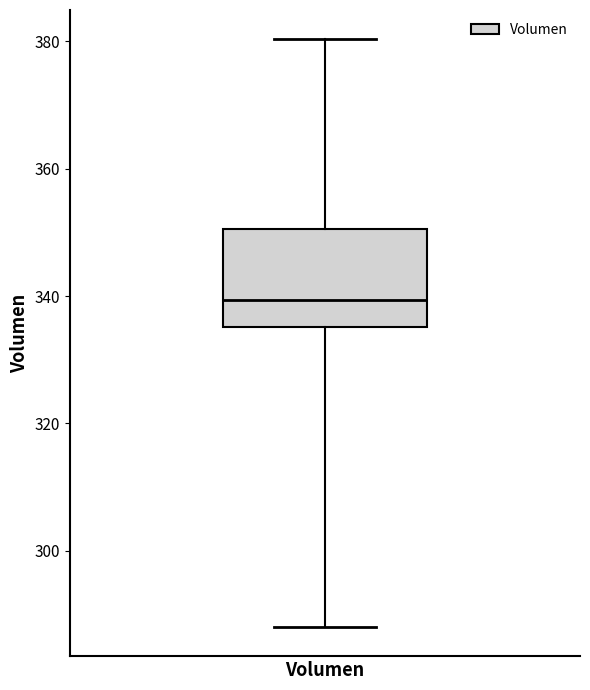

Transcribe this box plot: give where the median line is, the range the box spans, and where the two whiskers end, as read against the y-axis. The values are not printed on the chart, so give them approximately, as read against the axis.

median 340, box 336 to 350, whiskers 288 to 380